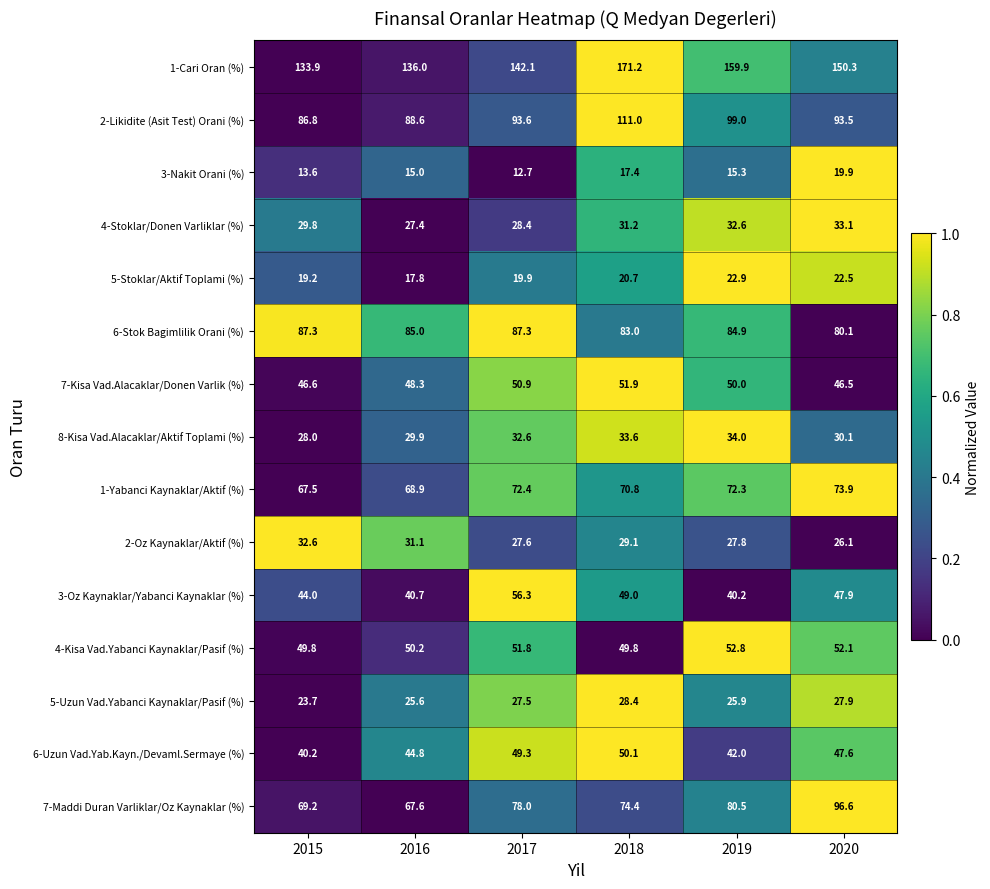

What is the minimum value shown in the chart?

12.7